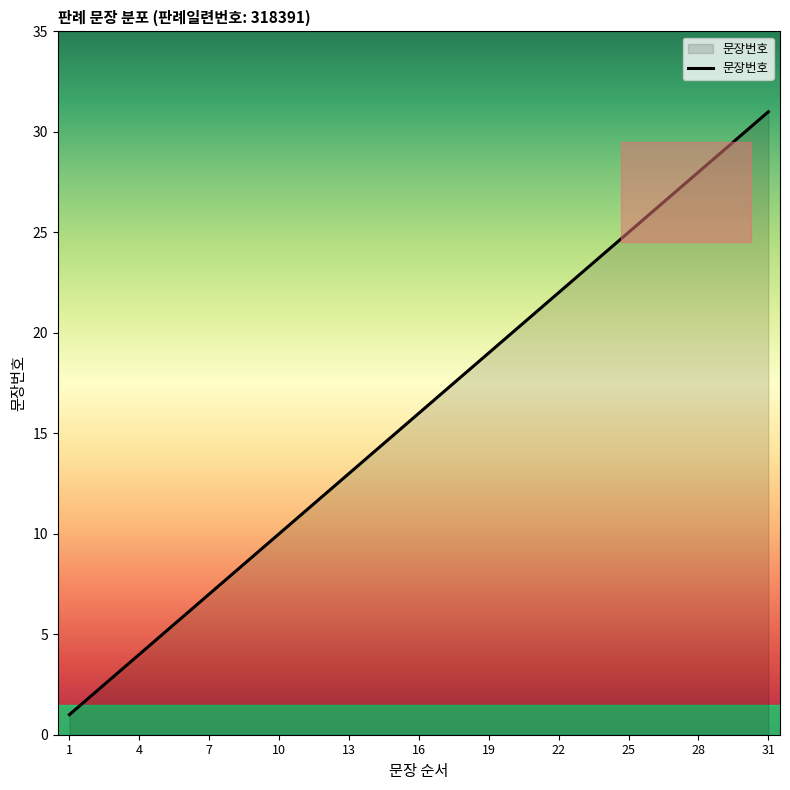

How many series are shown in this chart?

1